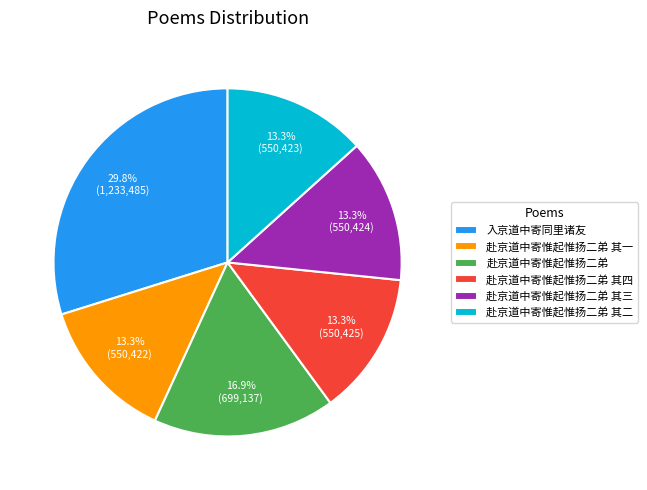

Does 赴京道中寄惟起惟扬二弟 其三 represent more than half of the total?

No